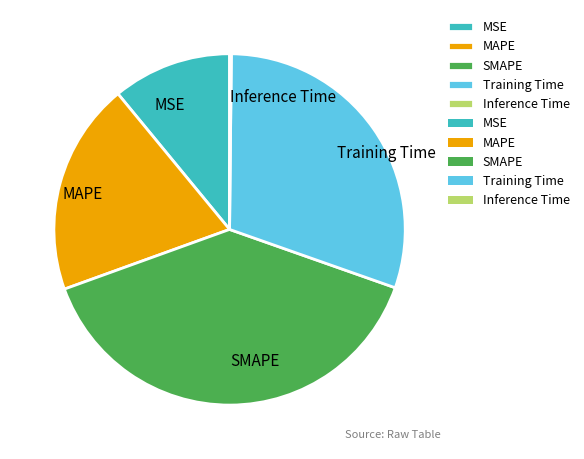

Is the sum of SMAPE and Training Time greater than half?

Yes